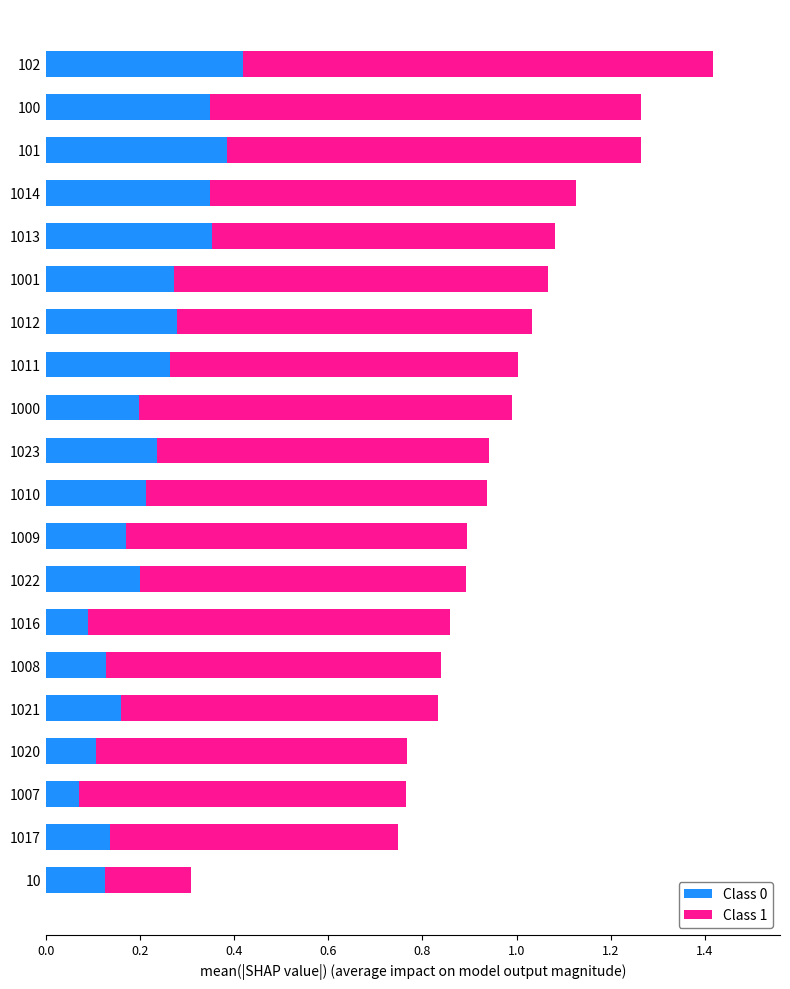

At which category is the sum across all series the highest?

102